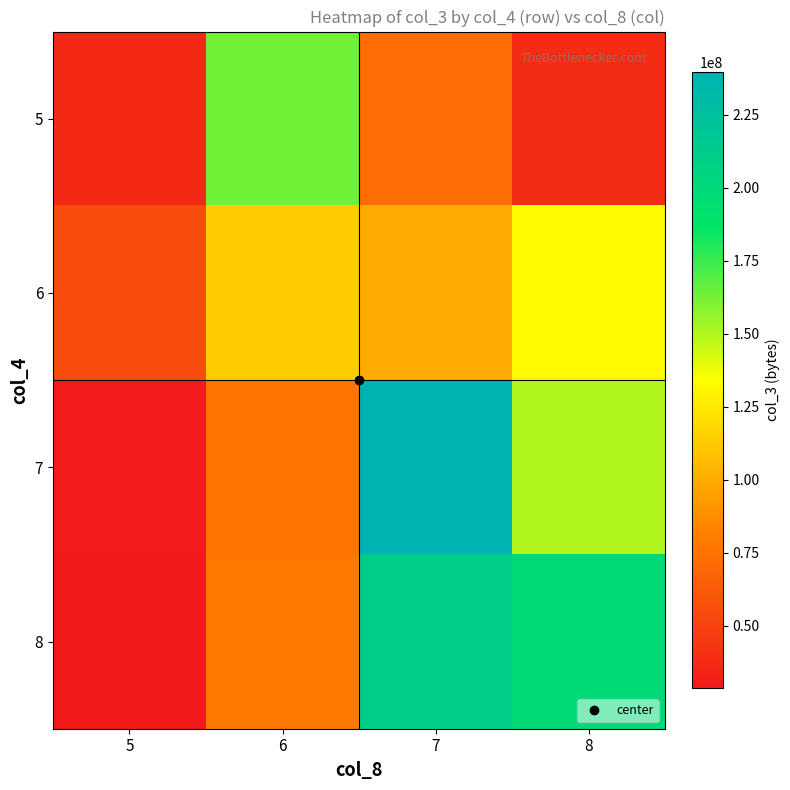

At how many categories does at least one series exceed 237365611?

1